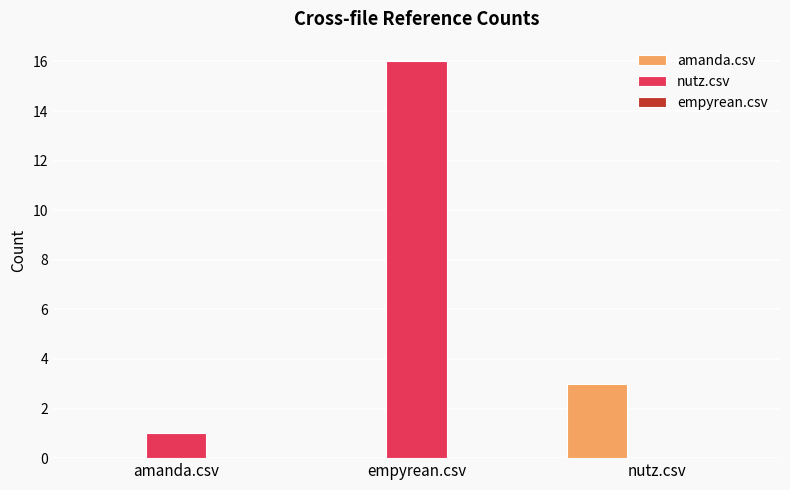

What is the total value across all series at empyrean.csv?

16